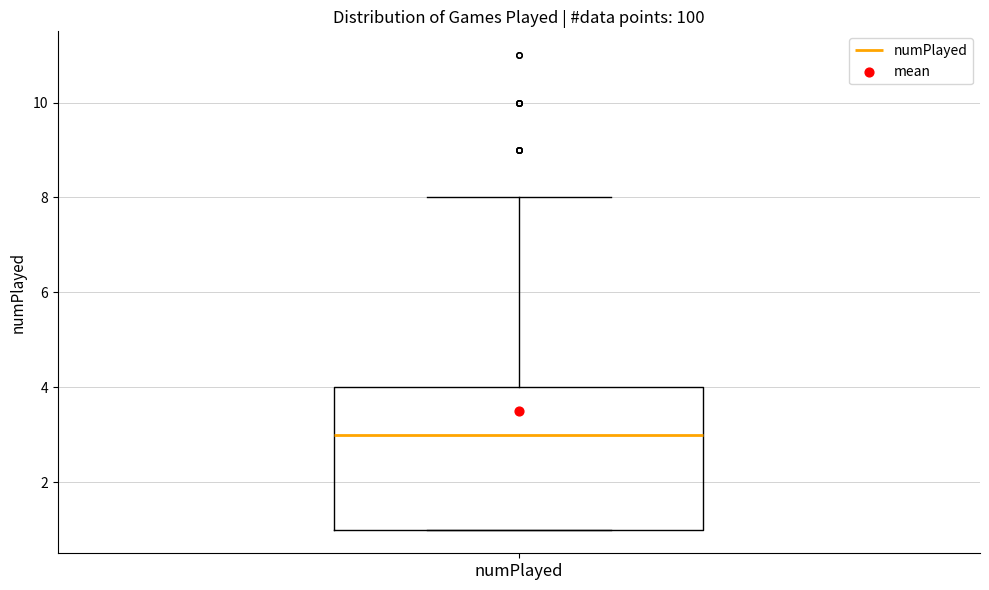

Read this box plot against the y-axis: the position of the median line, the range covered by the box, and the ends of both whiskers. The values are not printed on the chart, so give them approximately, as read against the axis.

median 3, box 1 to 4, whiskers 1 to 8